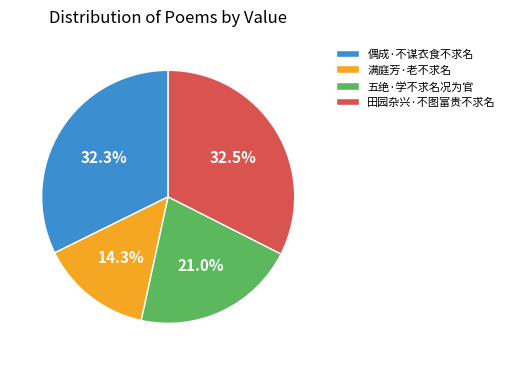

What is the ratio of the value at 田园杂兴·不图富贵不求名 to the value at 五绝·学不求名况为官?

1.5